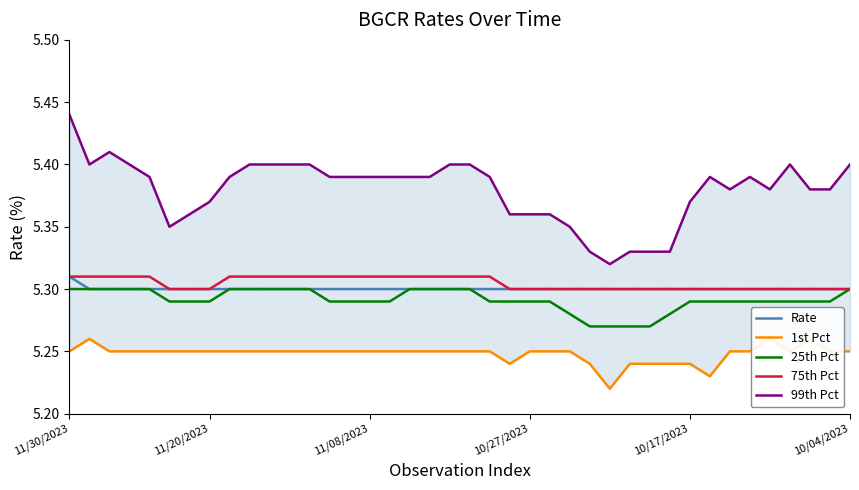

The value of Rate at 10/04/2023 is 5.3. True or false?

True